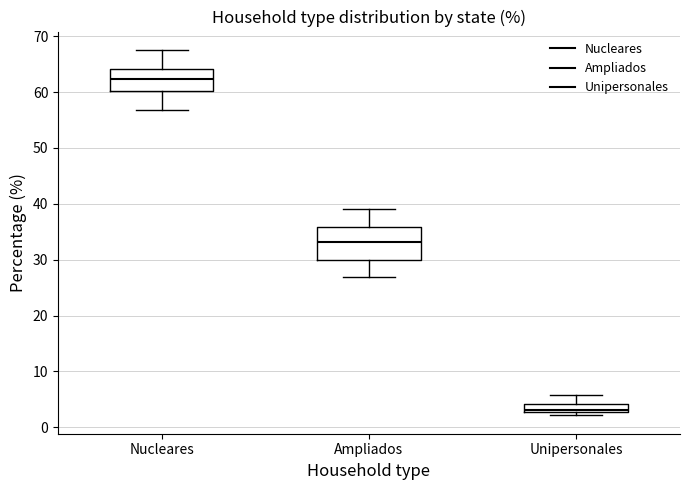

Which box has the highest median line?

Nucleares